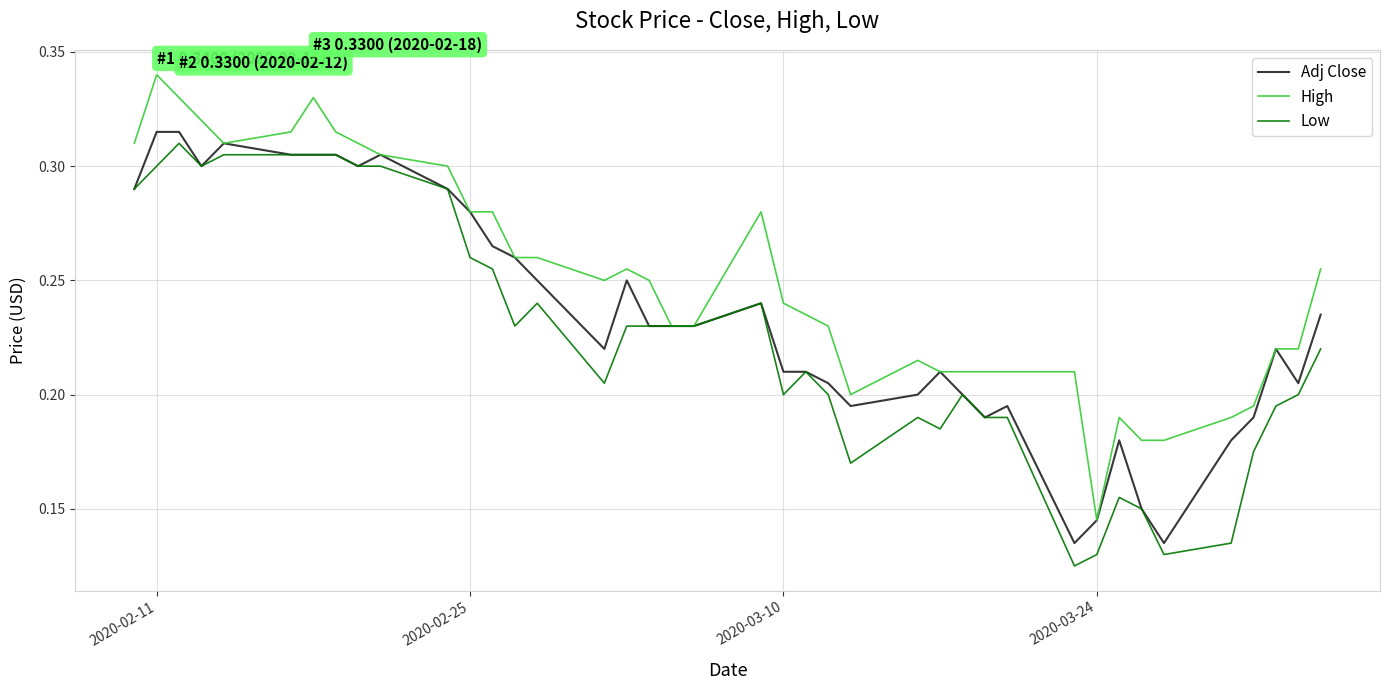

At how many categories does at least one series exceed 0?

40